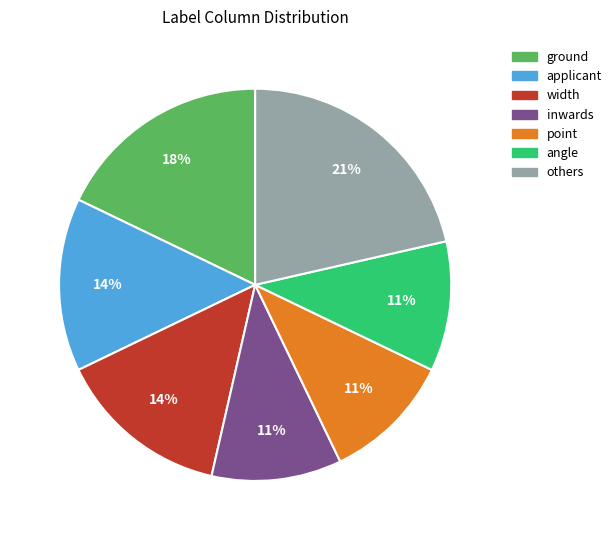

Approximately how many times larger is the value at width compared to others?

0.7